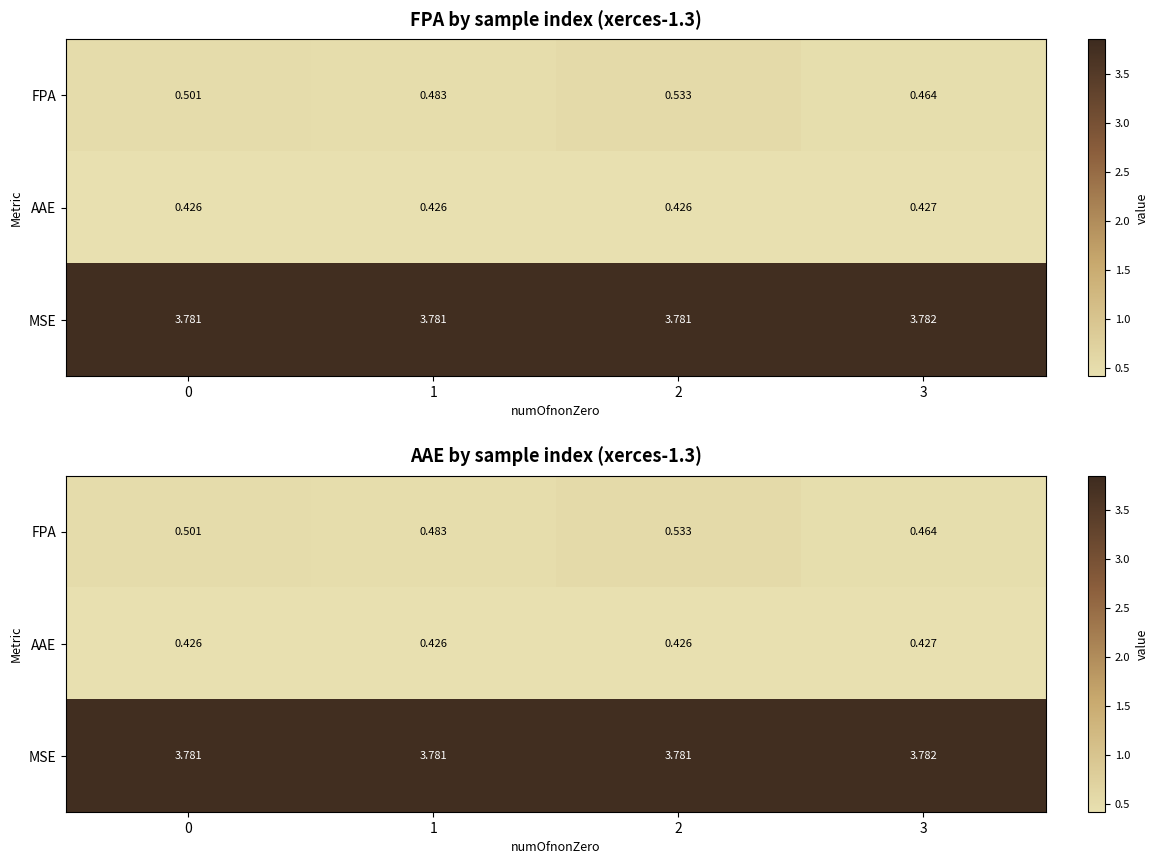

At which category is the sum across all series the highest?

2